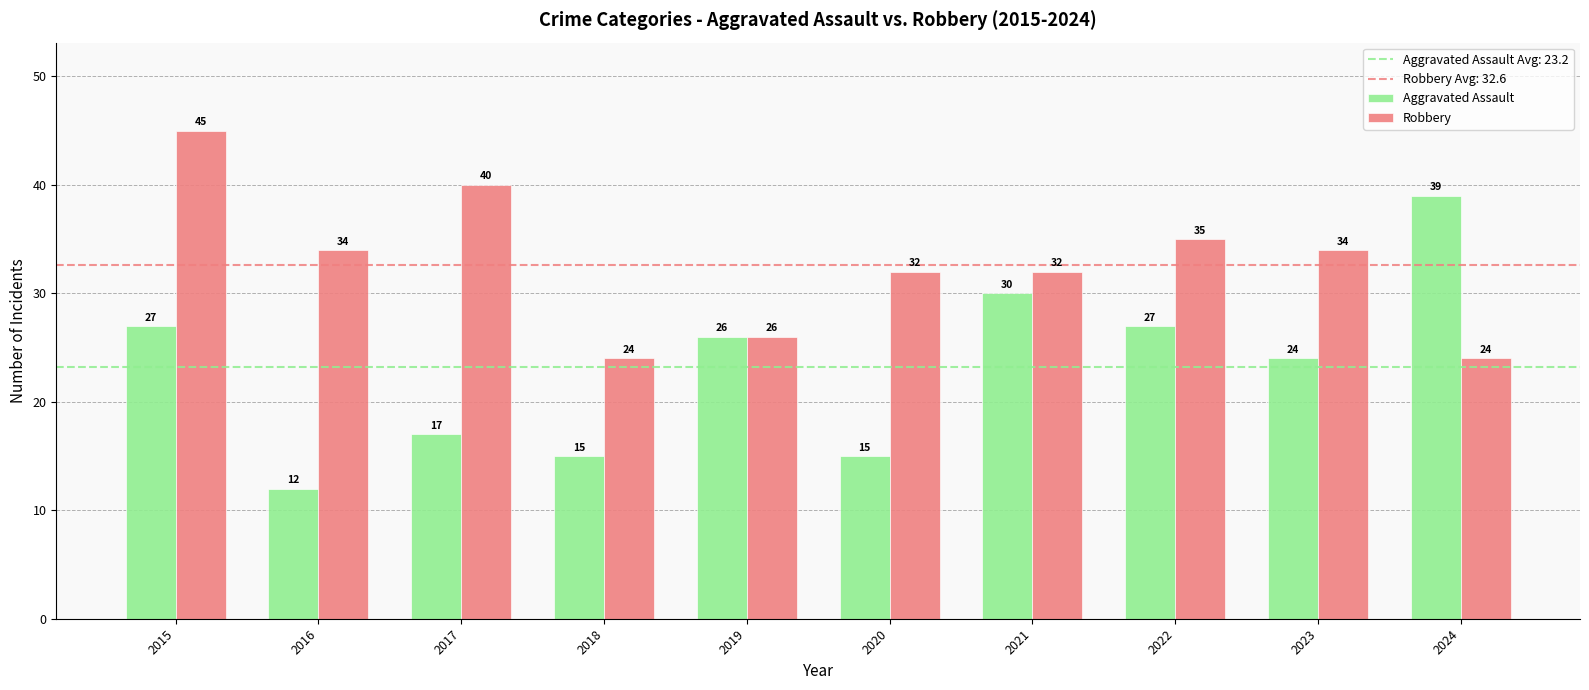

The value of Aggravated Assault at 2020 is 10. True or false?

False